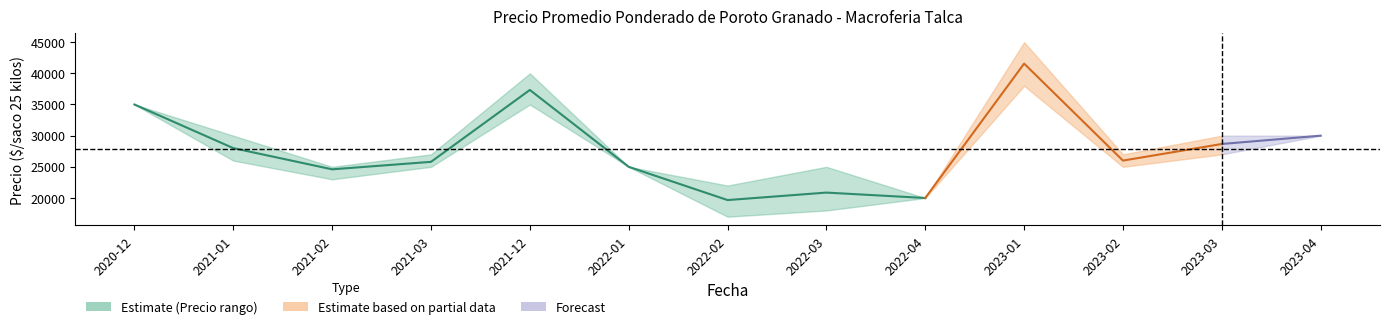

What is the difference between the maximum and minimum values?

17666